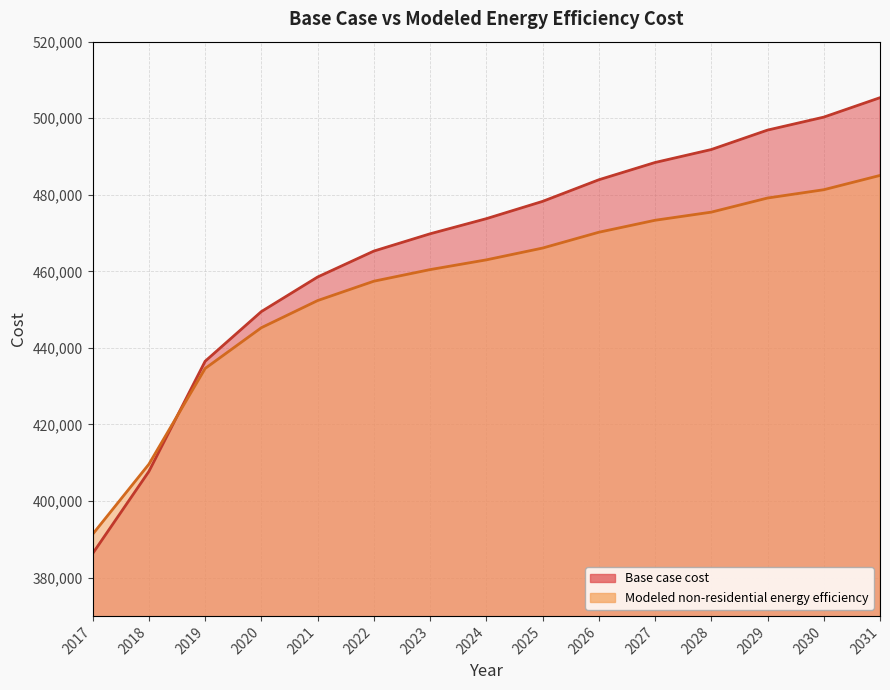

List the series in order of their overall mean, highest first.

Base case cost, Modeled non-residential energy efficiency